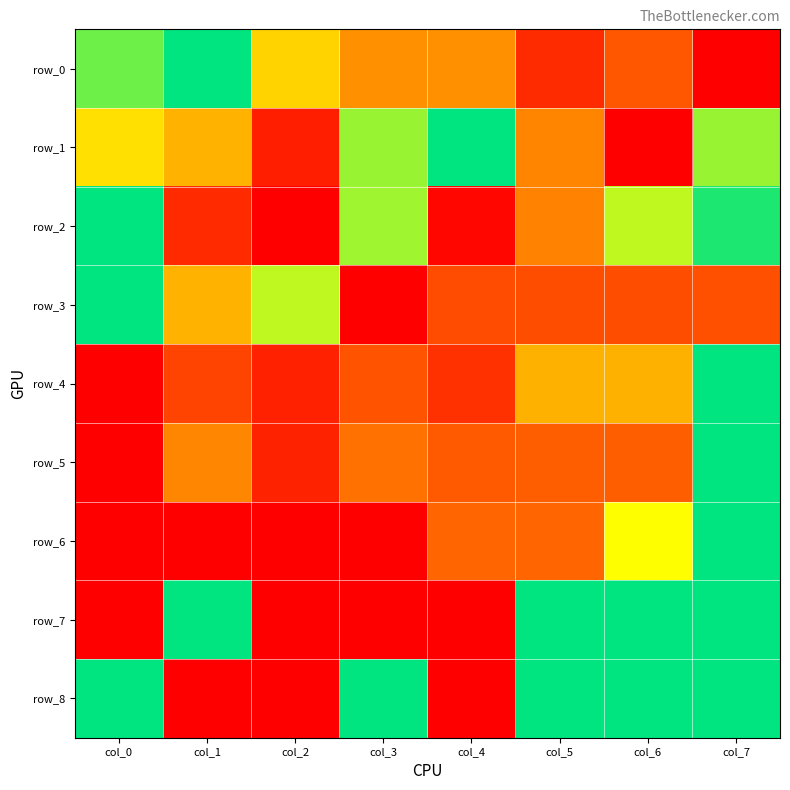

Count the number of categories in the chart.

8